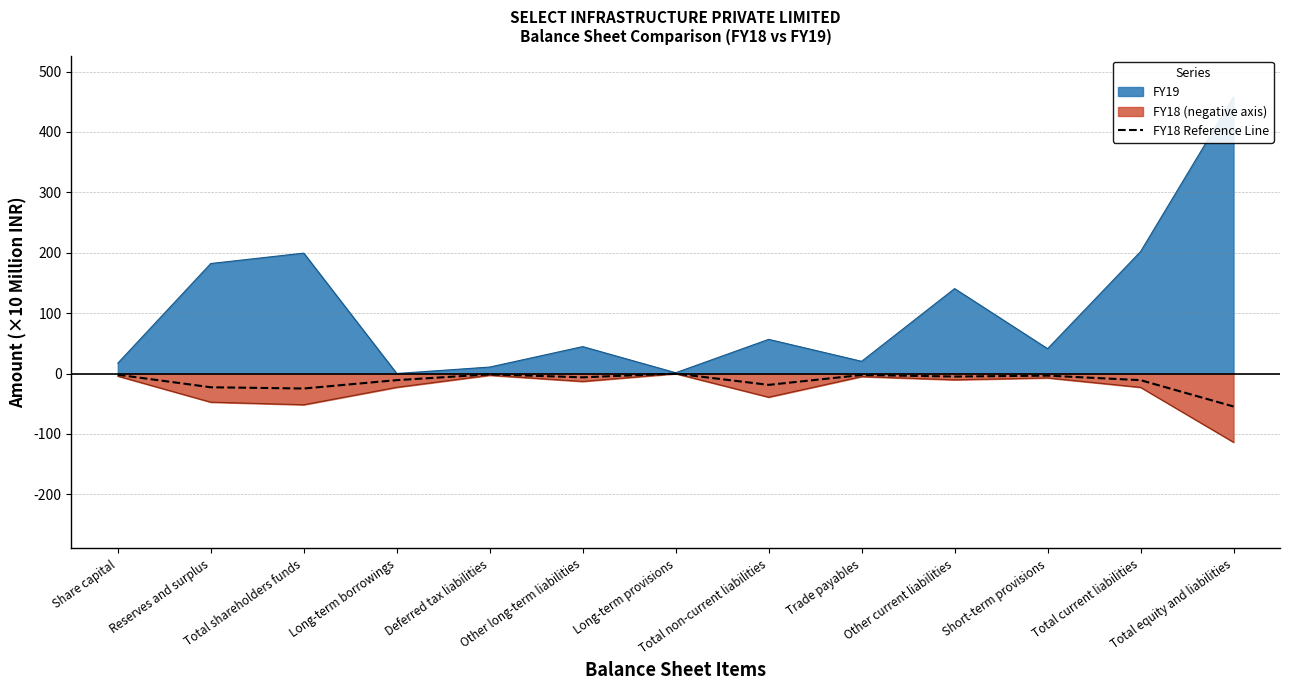

What is the greatest value displayed?

-0.1